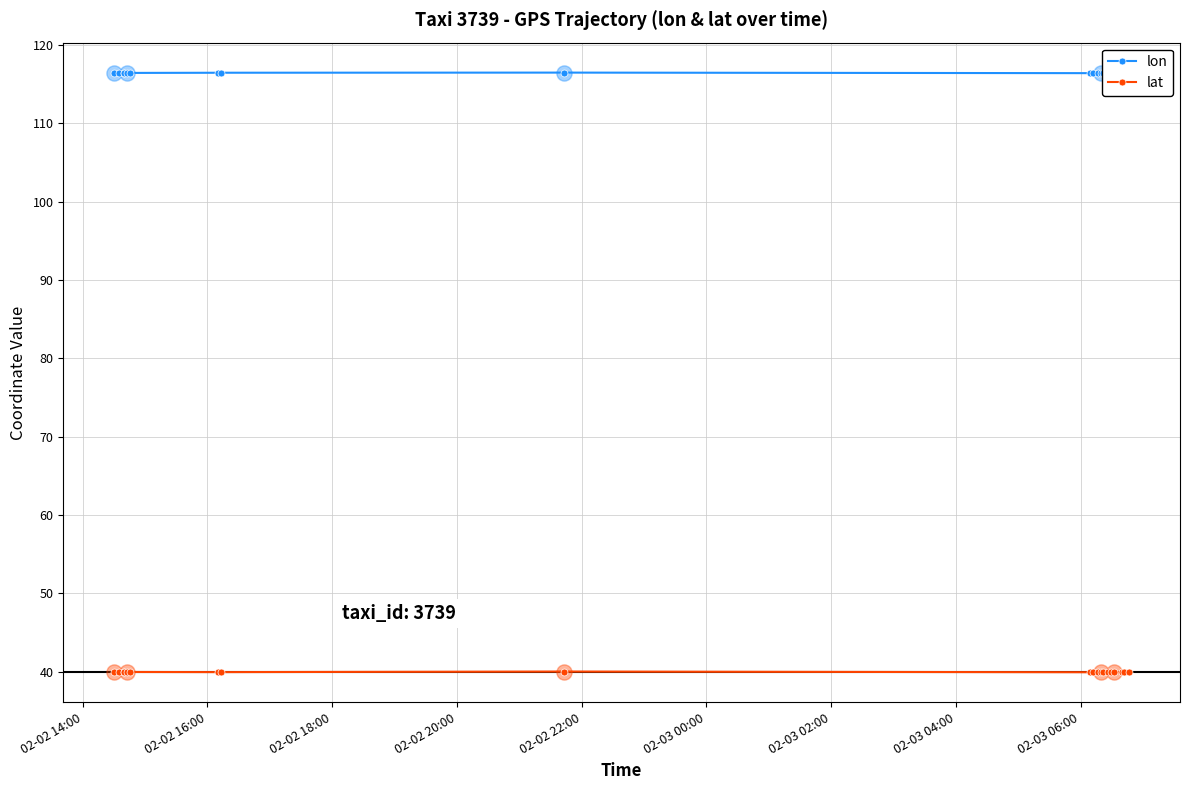

What are all the series names shown in the legend?

lon, lat